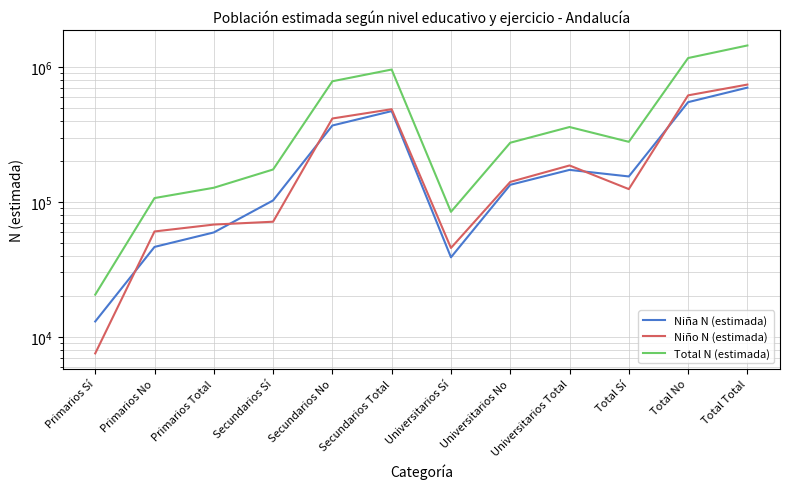

What position from the left is Primarios Total?

3